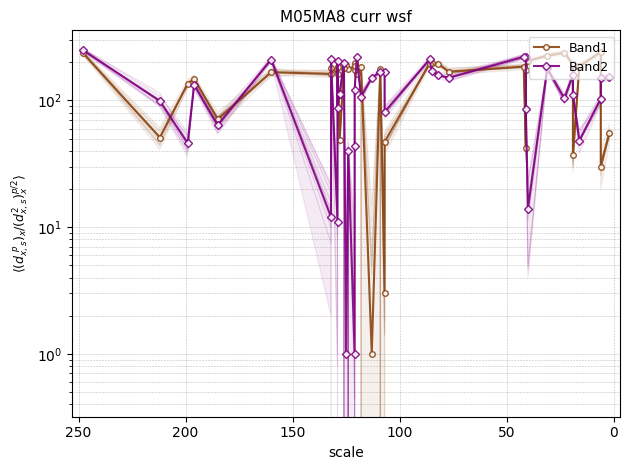

Rank the series by their average value, from highest to lowest.

Band1, Band2